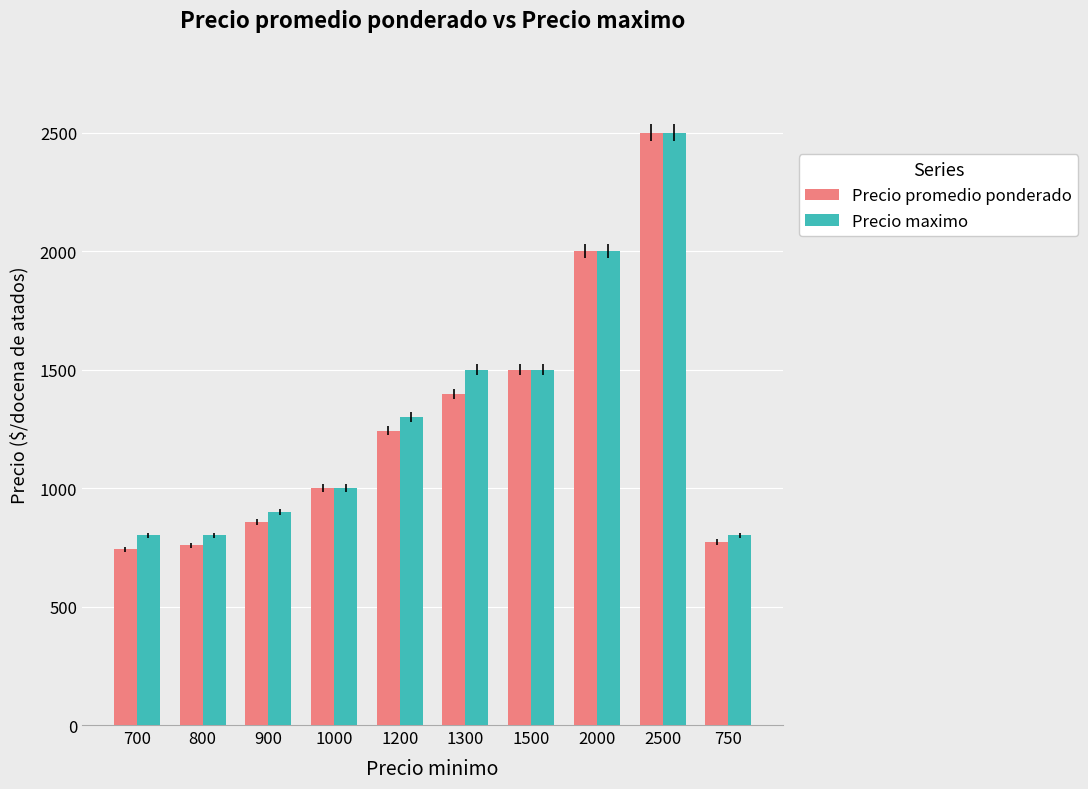

What is the minimum value for Precio promedio ponderado?

742